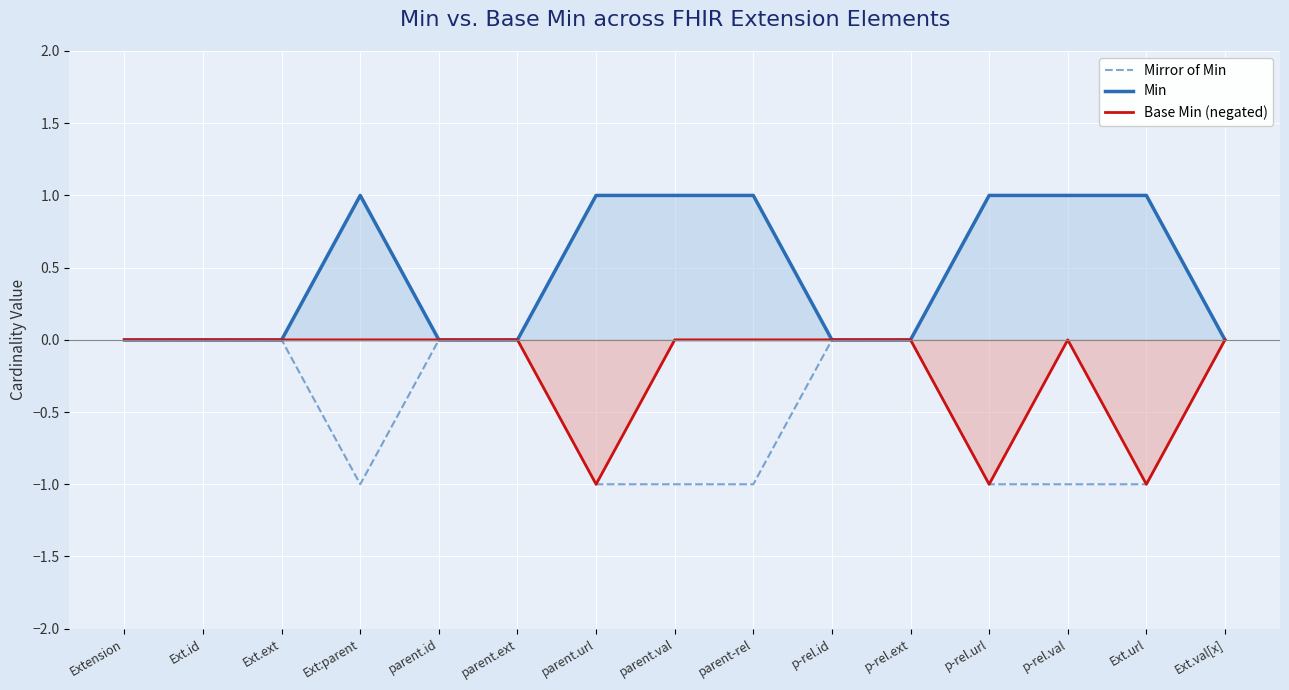

How many interior local valleys does the Mirror of Min series have?

1